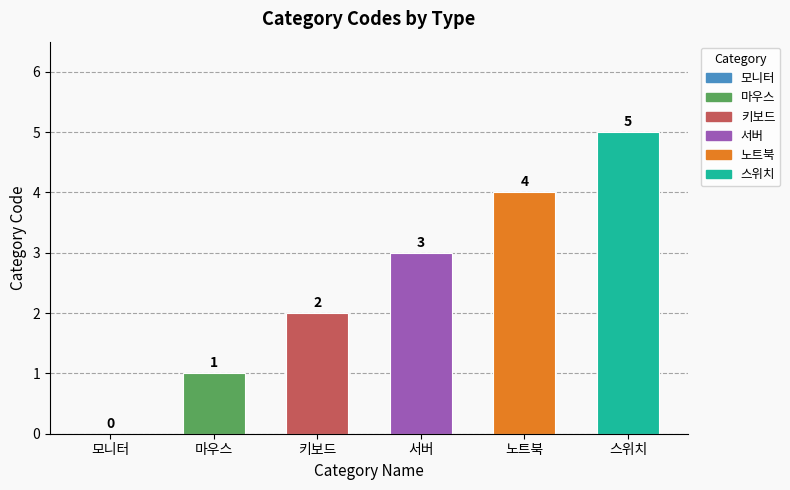

How many bars are there in total?

6